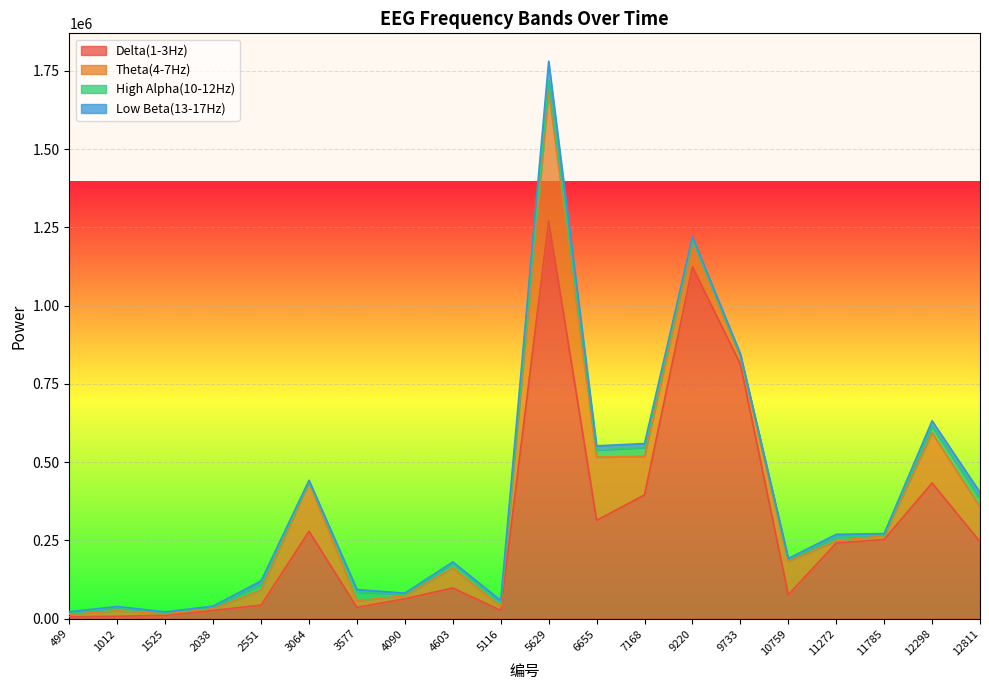

Is the value of High Alpha(10-12Hz) at 9220 greater than the value of Low Beta(13-17Hz) at 1012?

Yes